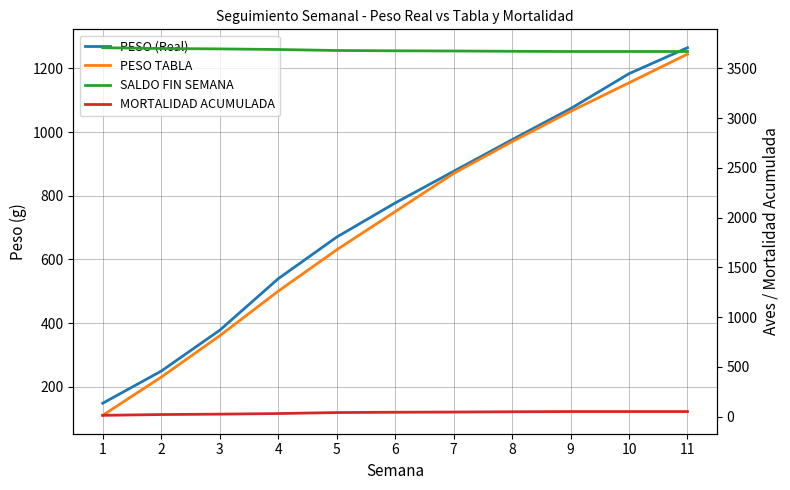

True or false: PESO TABLA has a value of 110.0 at 1.

True